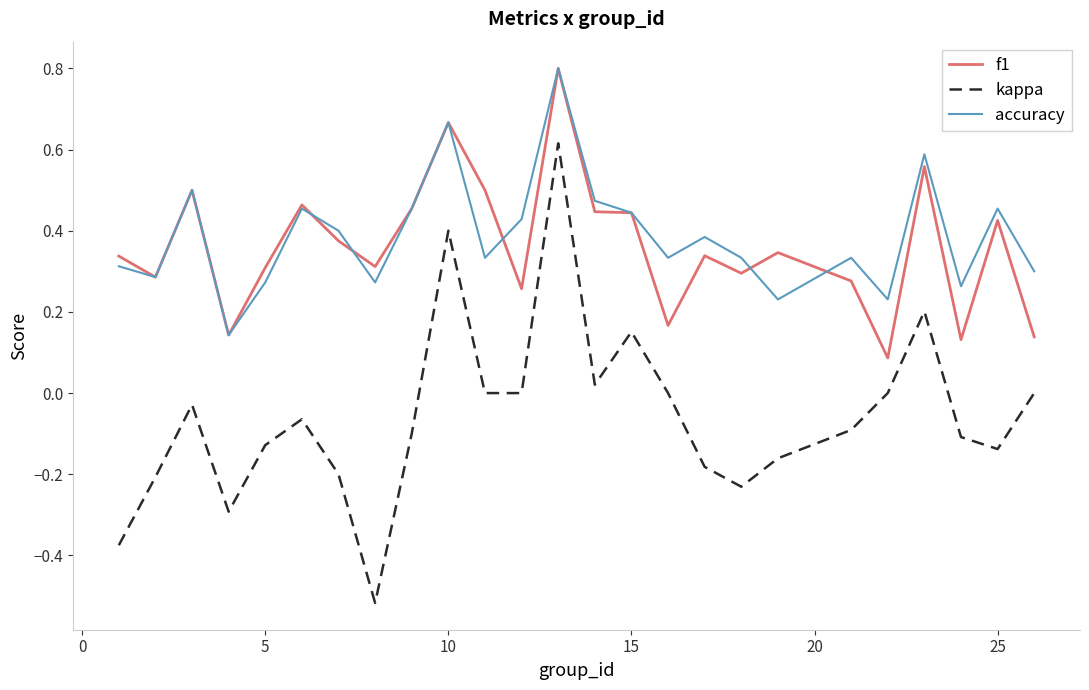

Which series has the widest spread of values?

kappa